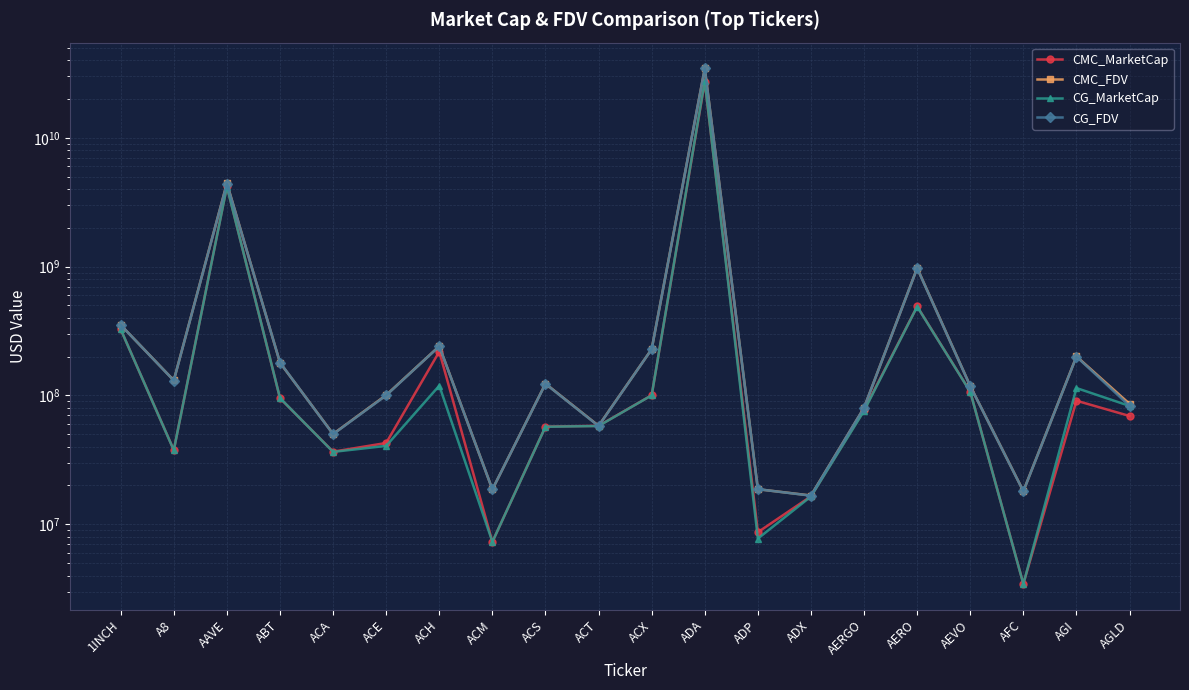

What is the spread (max minus min) of values at ADP?

10978024